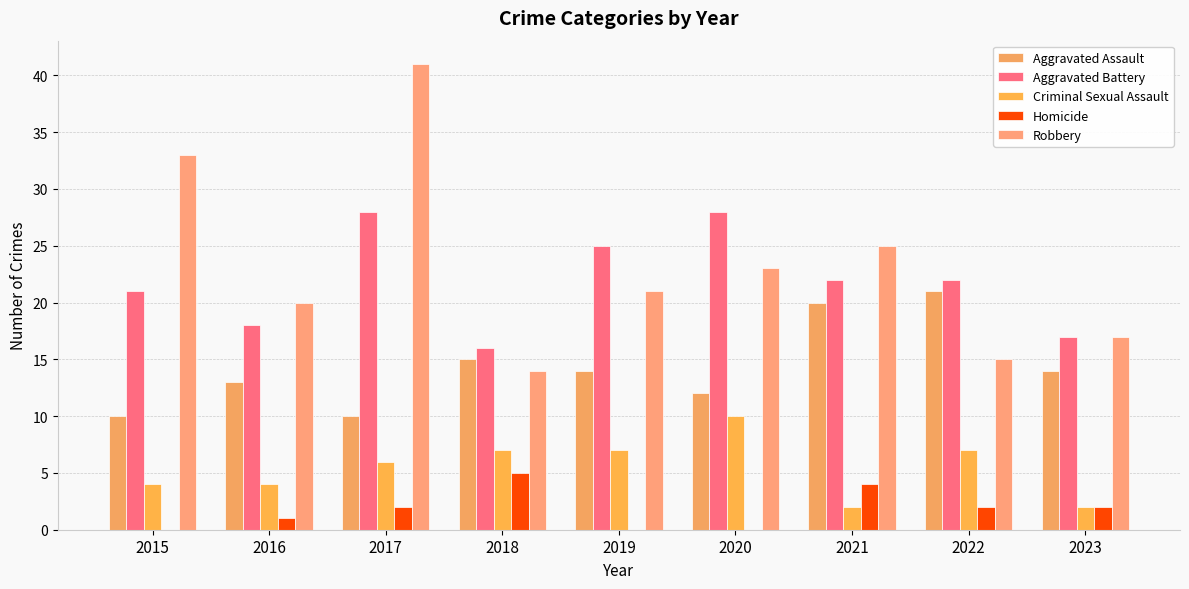

At which label is Criminal Sexual Assault closest to 6?

2017